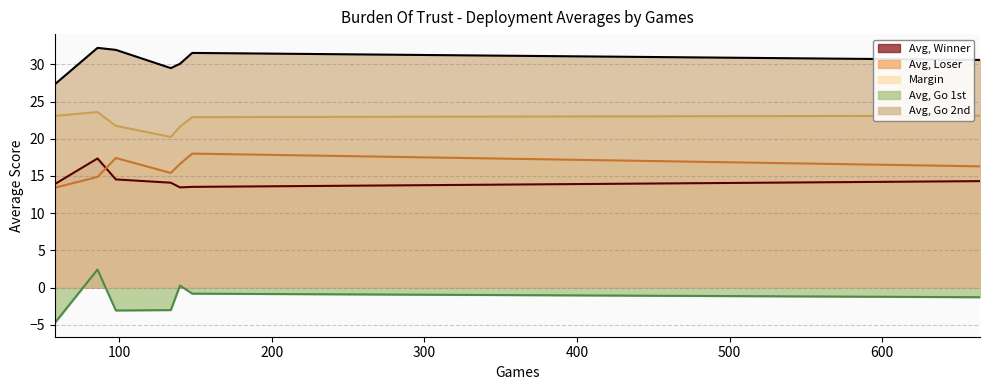

Which series has the largest range (max minus min)?

Avg, Go 1st